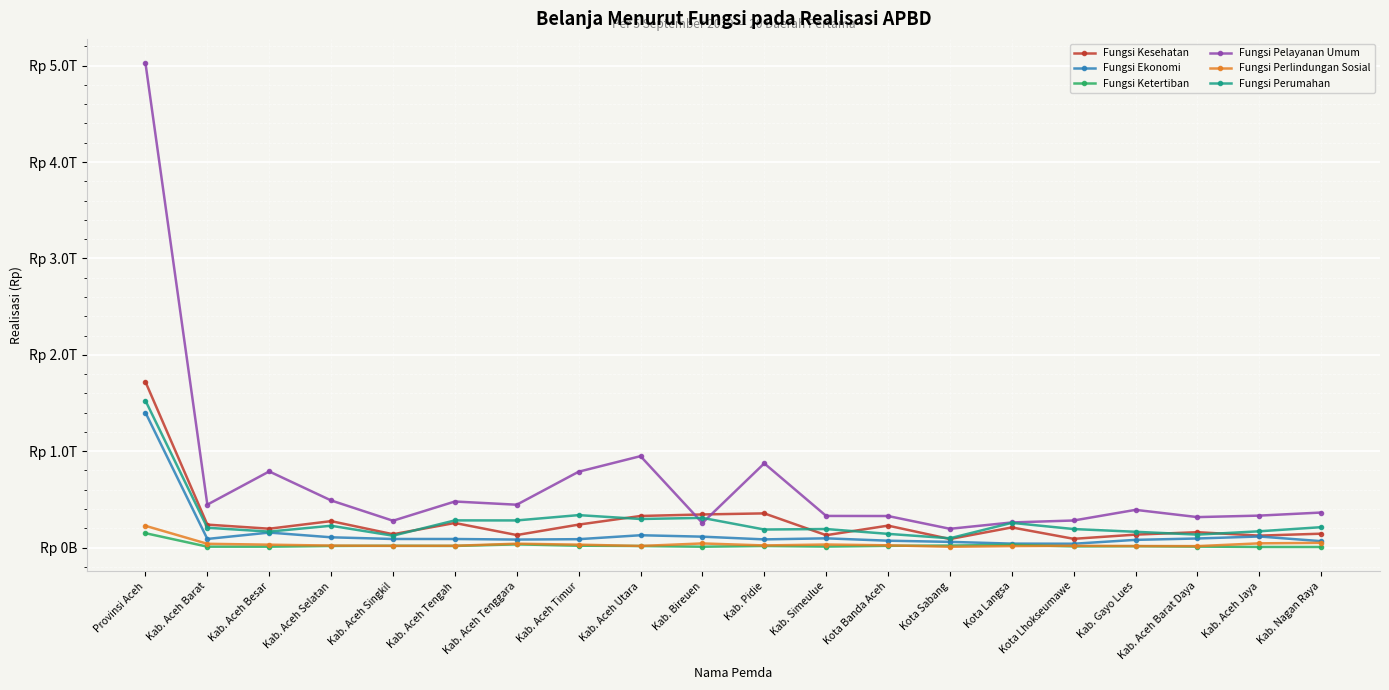

Which category has the lowest value in the Fungsi Kesehatan series?

Kota Sabang